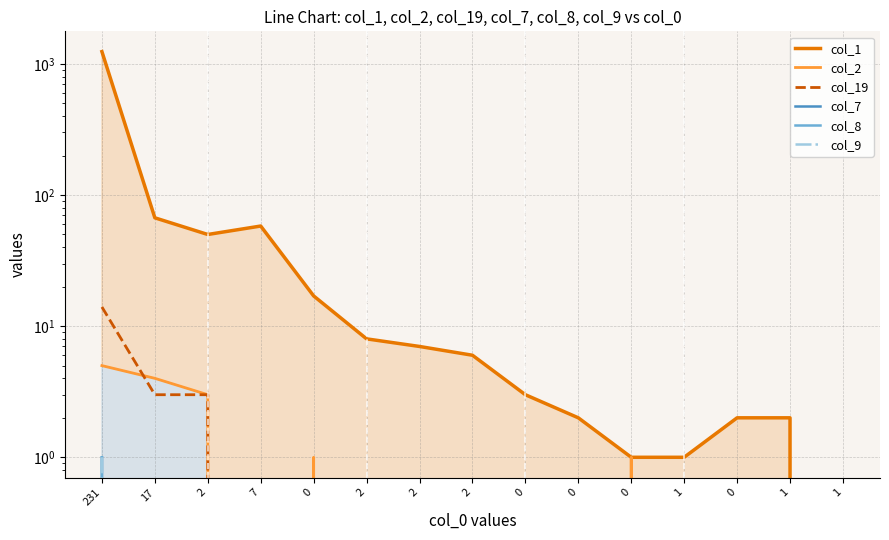

What are all the series names shown in the legend?

col_1, col_2, col_19, col_7, col_8, col_9